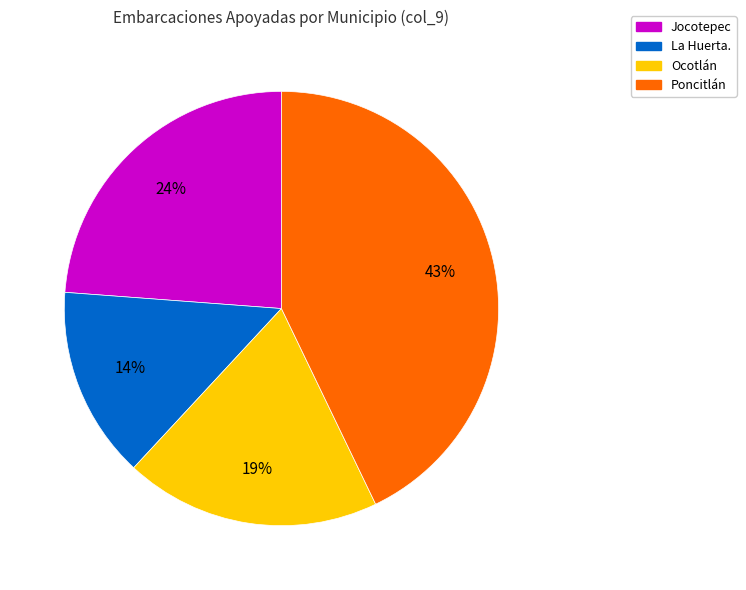

To the nearest percent, what is the difference between the largest and smallest slice percentages?

29%